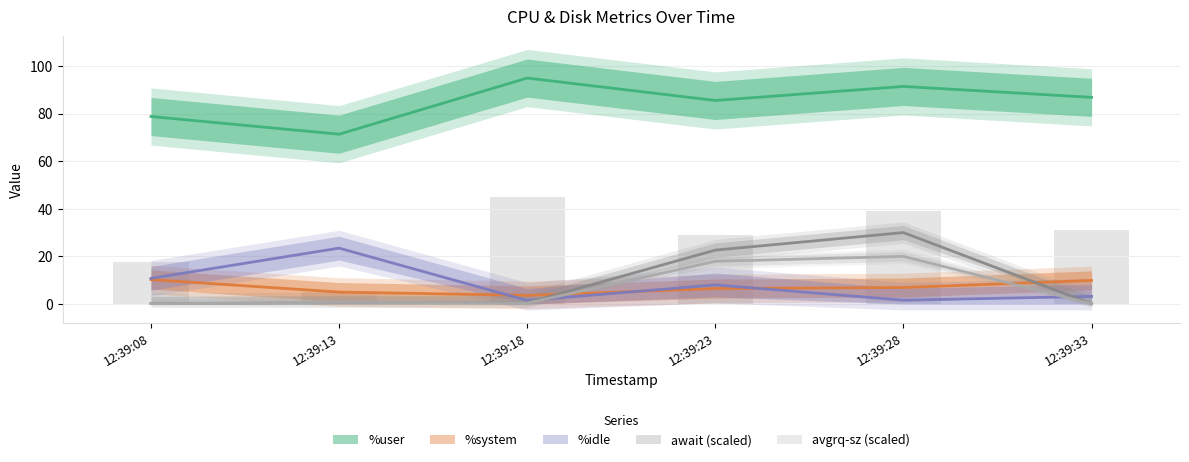

Is the value of await at 12:39:13 greater than the value of %user at 12:39:13?

No